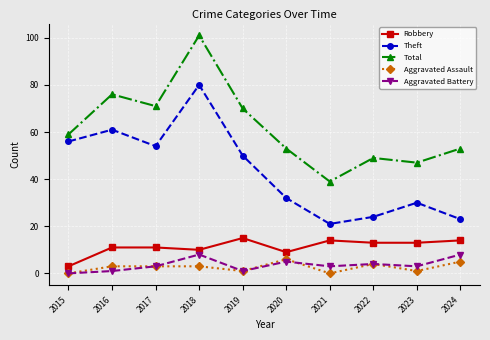

What is the value of the Aggravated Assault point at the 2nd from the left?

3